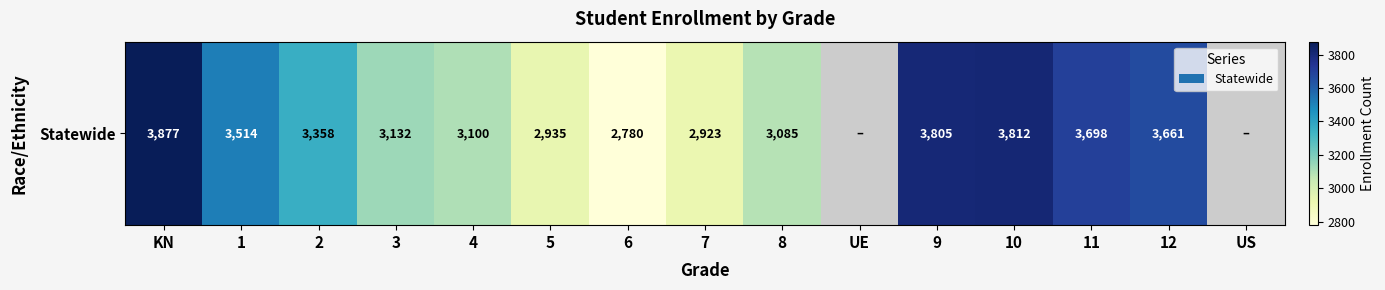

Count the number of values greater than 3514.

5